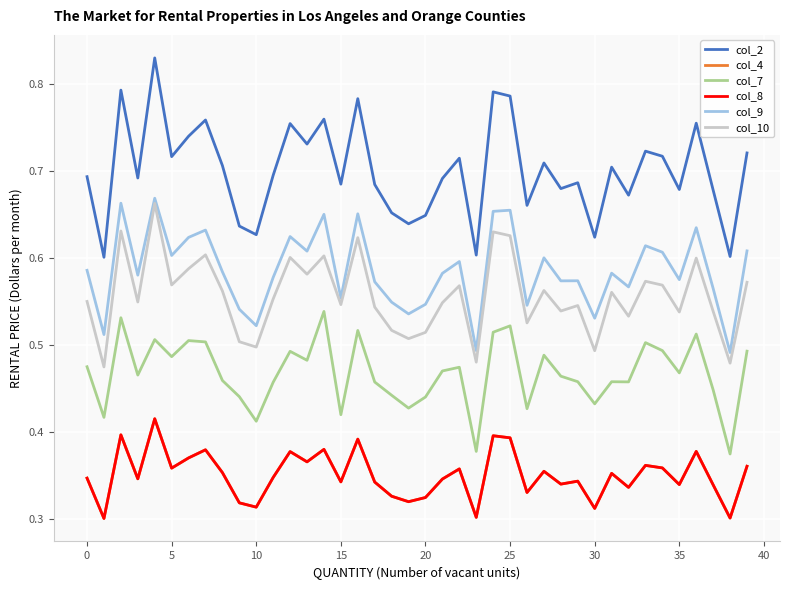

Is this an area chart (filled region under the line)?

No